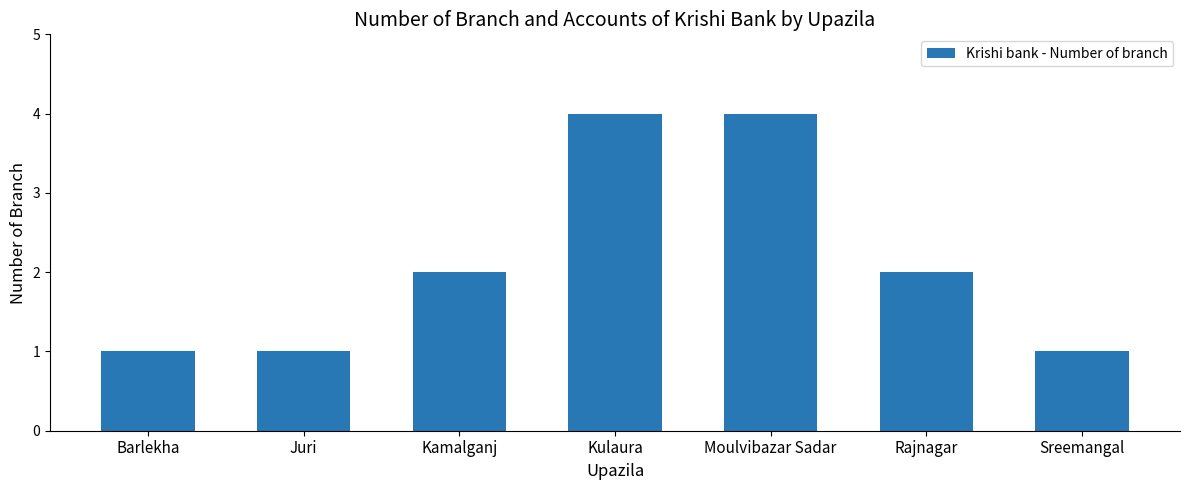

Is it true that the value at Kamalganj is 3?

False